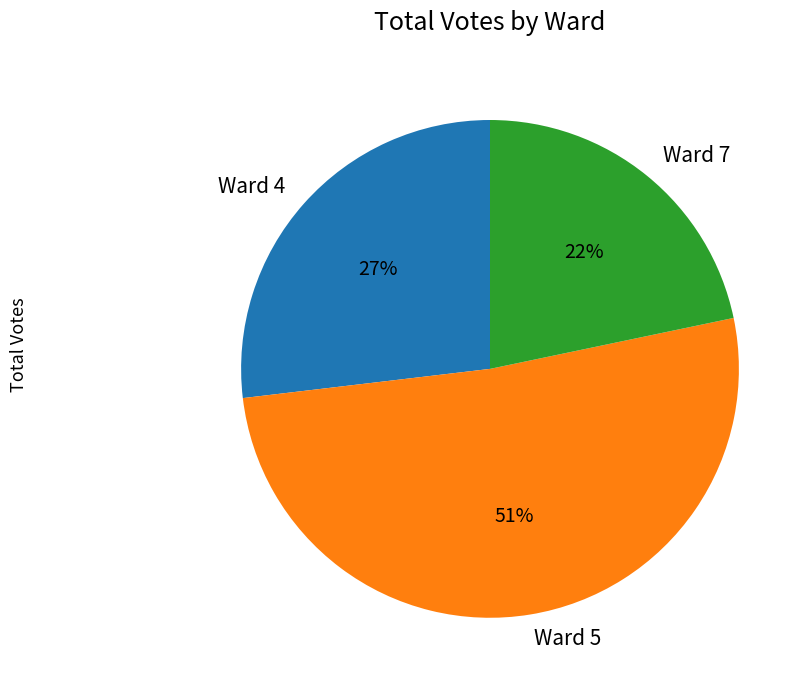

Which category accounts for the majority?

Ward 5